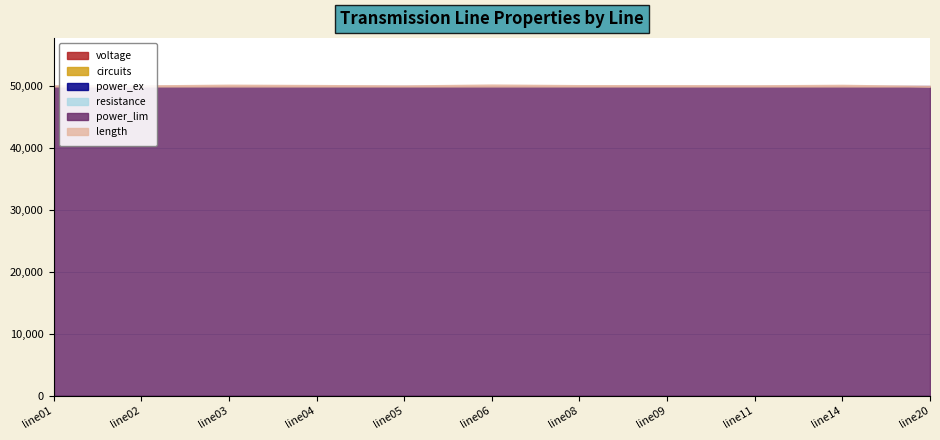

True or false: voltage has more than 2 points higher than both neighbors.

False